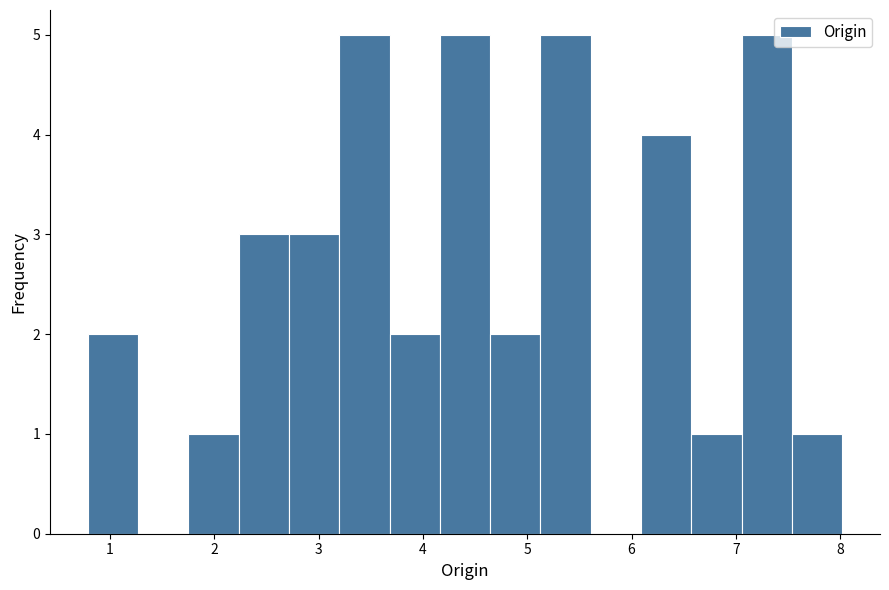

What is the height of the bar covering 4.6 to 5.1 on the x-axis? Neither the bar edges nor the heights are printed on the chart, so give them approximately, as read against the axes.

2